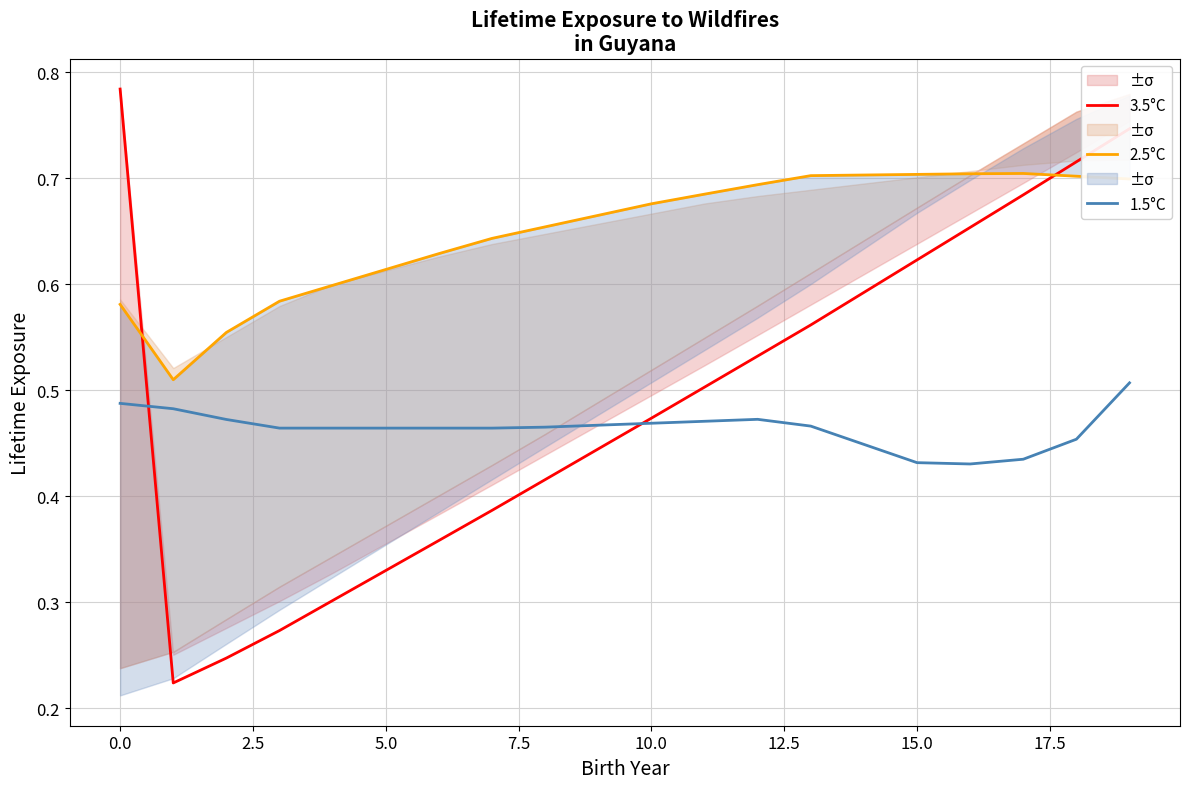

Which series has the widest spread of values?

3.5°C